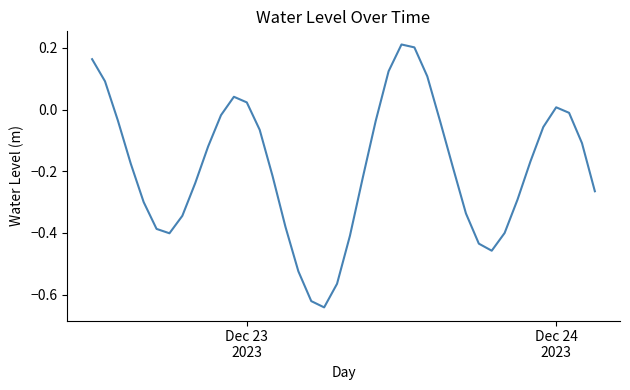

What is the difference between the maximum and minimum values?

0.9